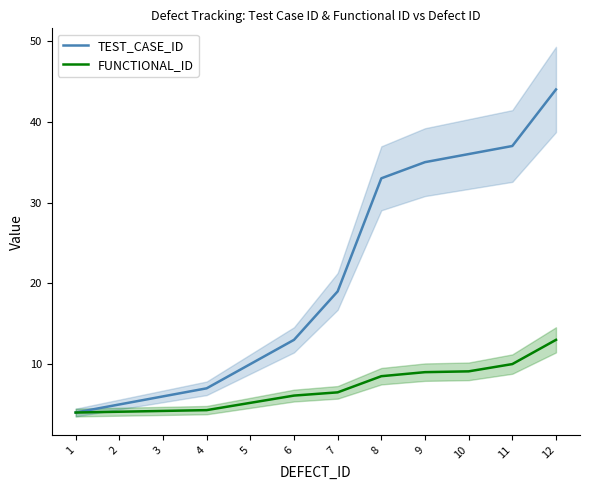

Which has a higher value, 3 or 12?

12